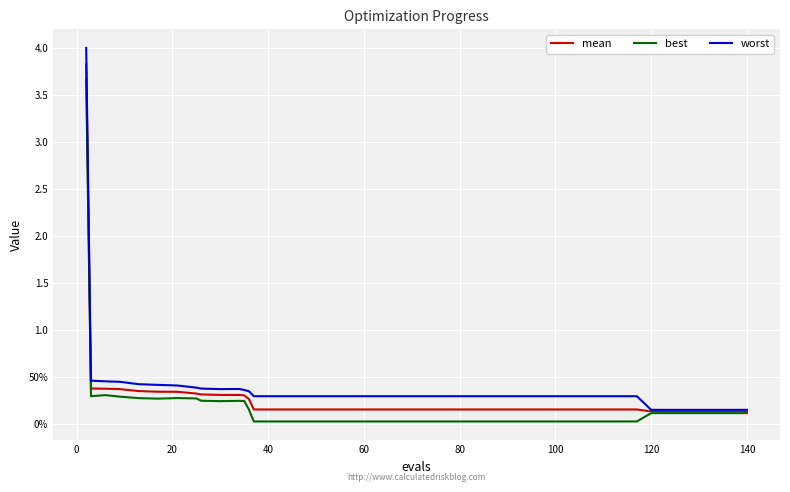

True or false: best and worst cross at least once.

False